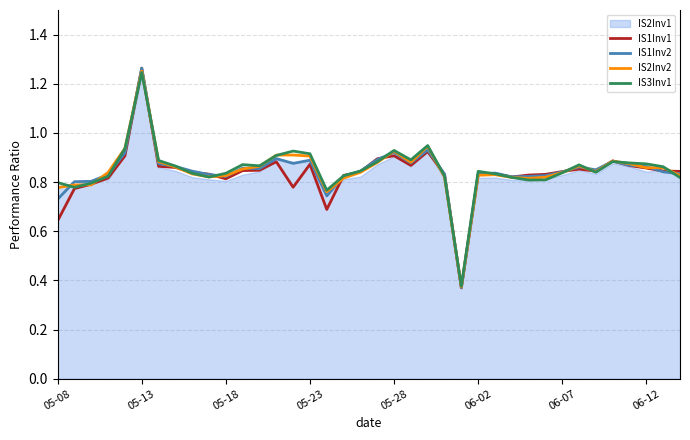

What is the difference between the IS3Inv1 values at 31 and 37?

0.1